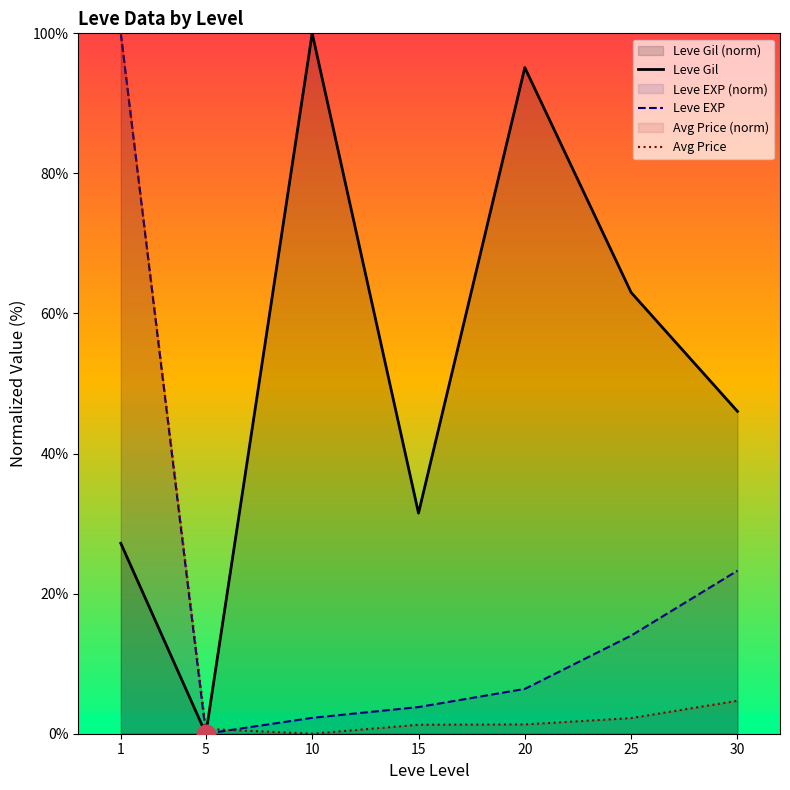

Which series has the widest spread of Y values?

Leve Gil